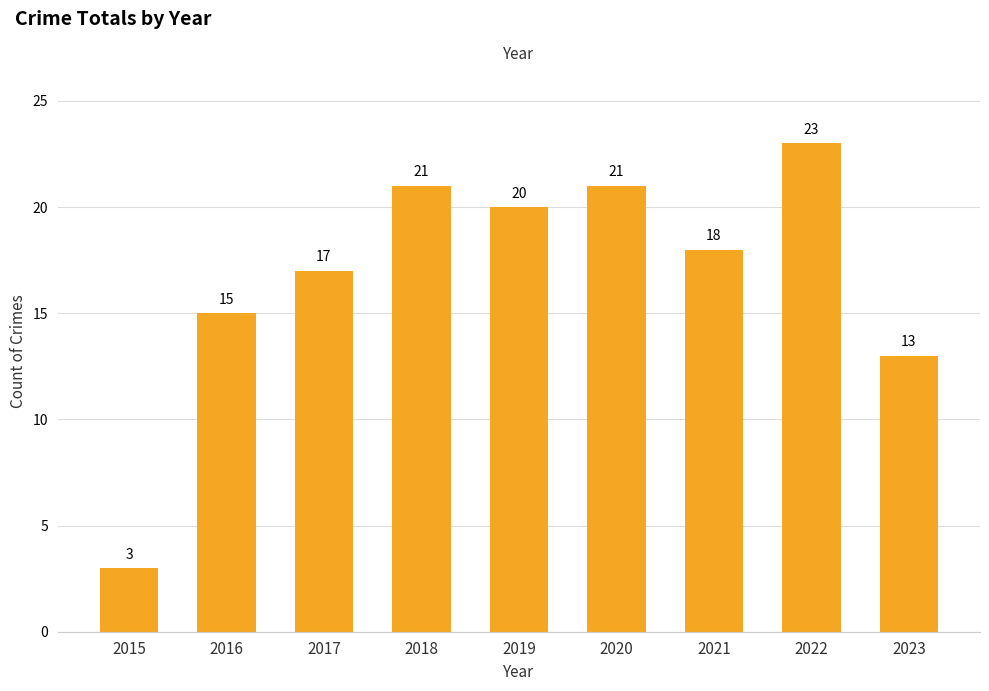

What is the minimum value shown in the chart?

3